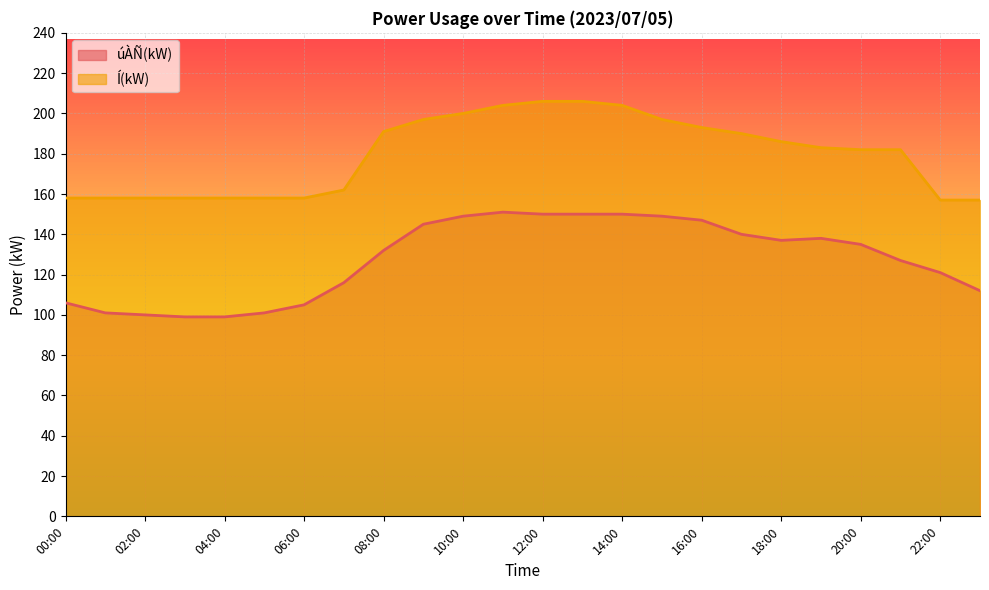

Rank the series at 19:00 from highest to lowest value.

Í(kW), úÀÑ(kW)